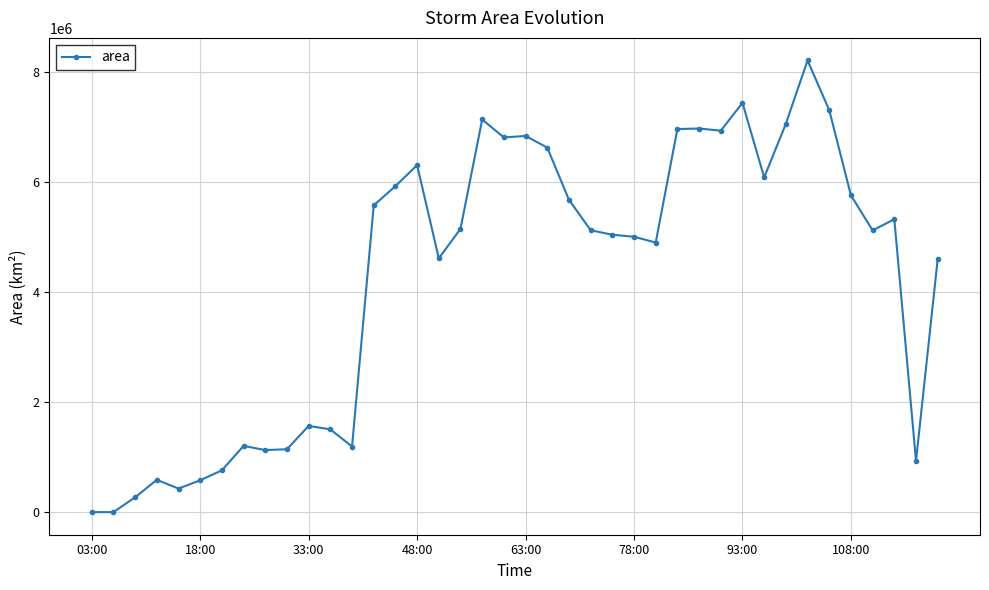

What is the difference between the maximum and second lowest values?

8202500